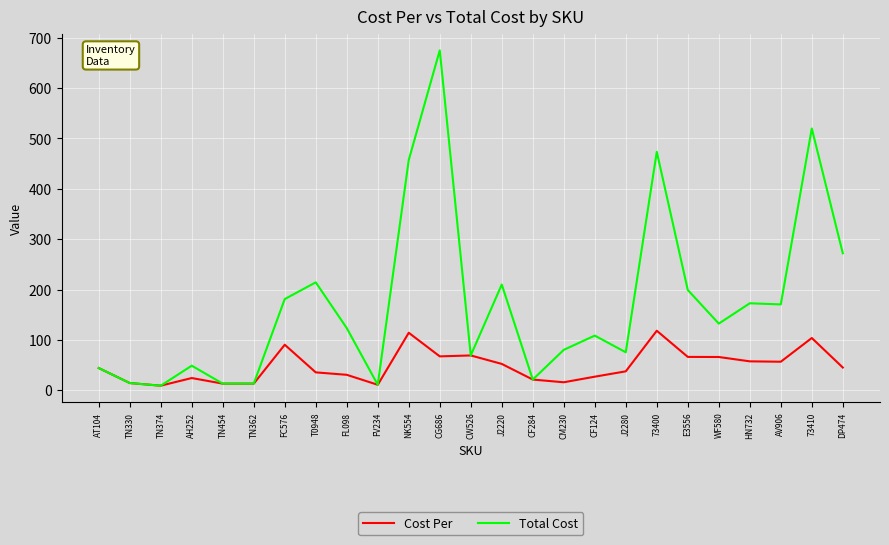

Is it true that Cost Per equals 104.0 at 73410?

True